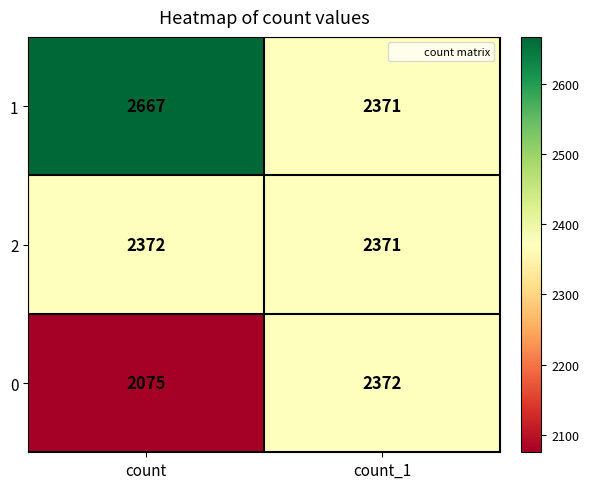

How many categories are shown in the chart?

2